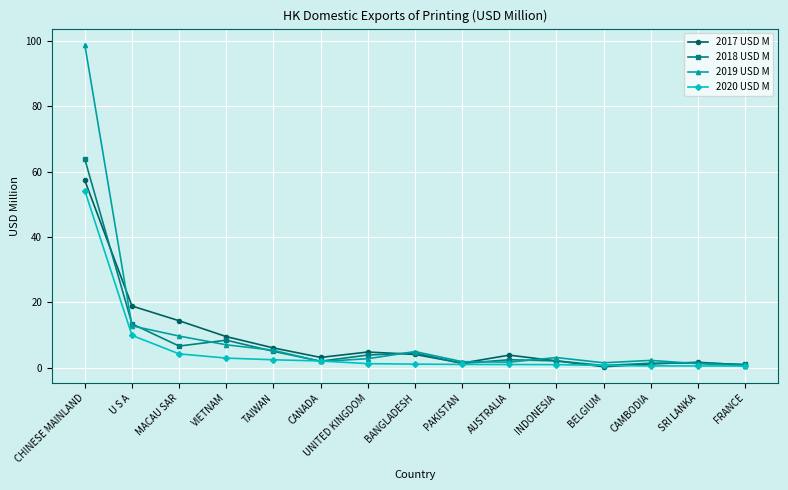

What is the label of the 3rd point from the left?

MACAU SAR